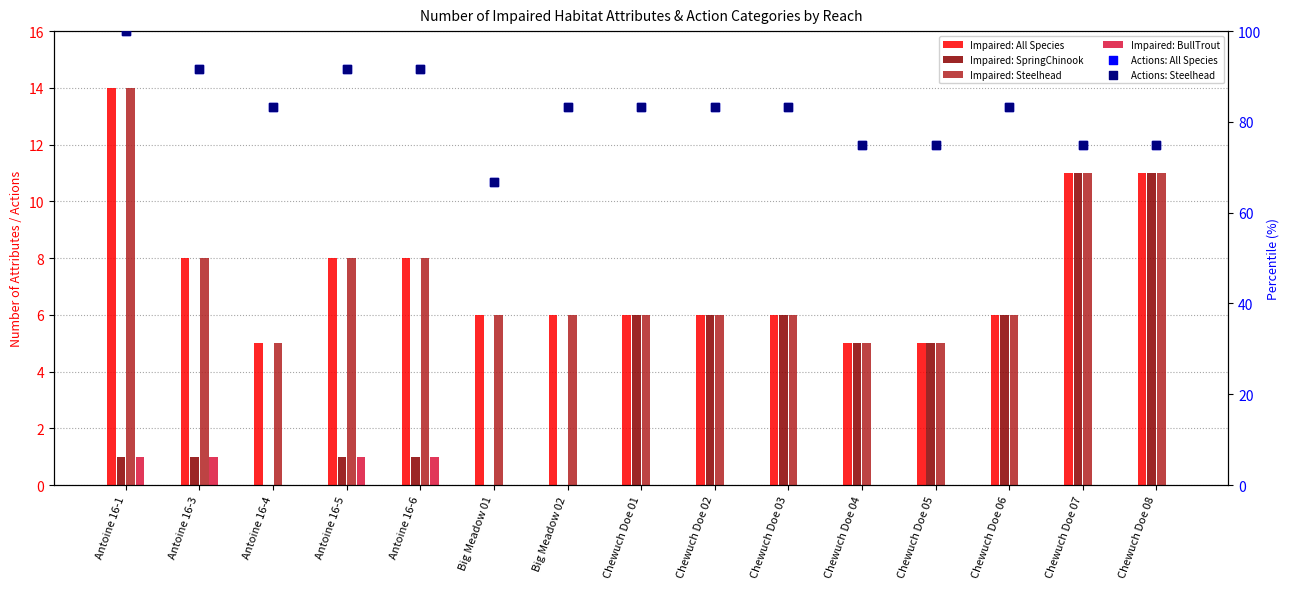

Is the value of Impaired: BullTrout at Chewuch Doe 07 greater than the value of Impaired: SpringChinook at Antoine 16-5?

No